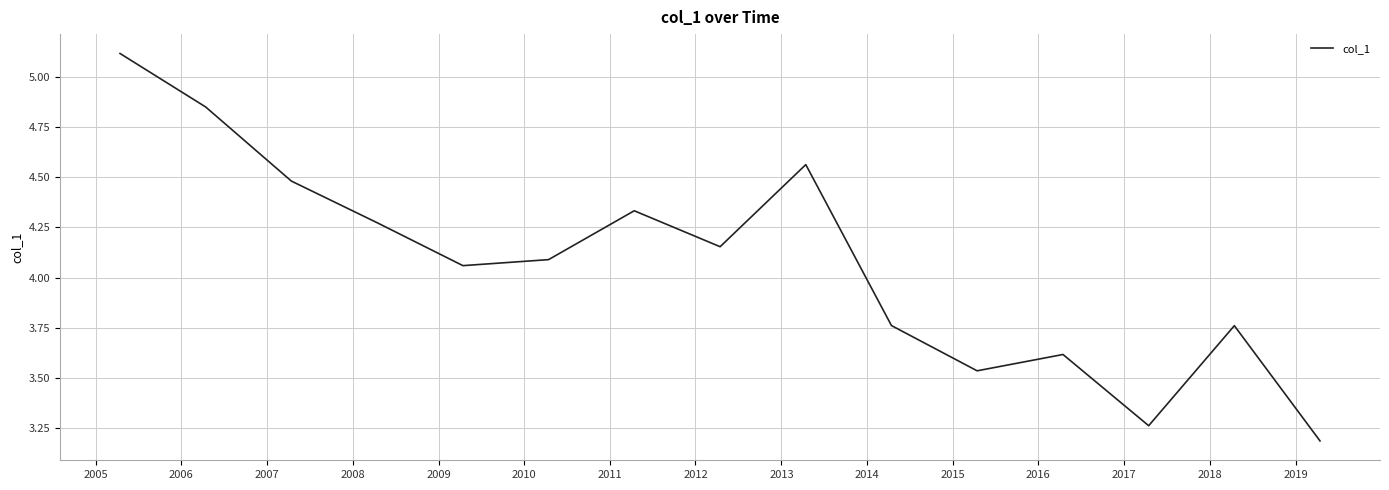

What is the minimum value shown in the chart?

3.2